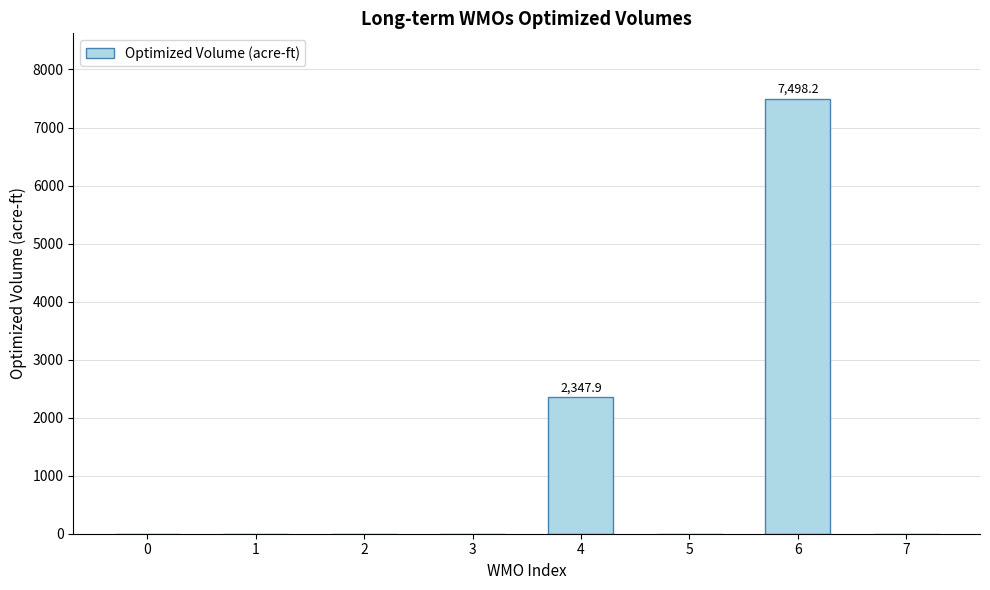

Where is the data nearest to the value 3749?

4